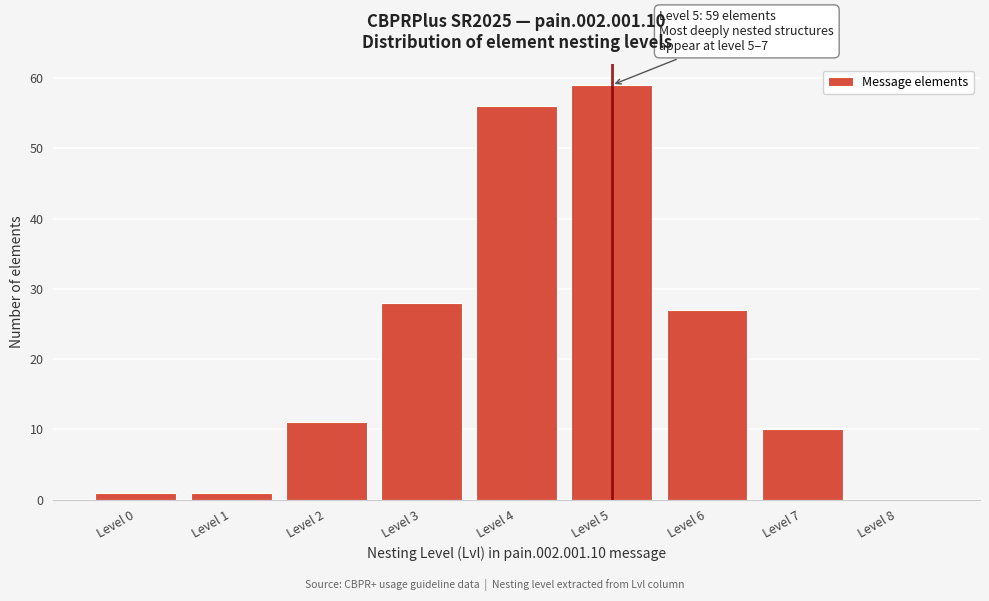

Which range on the x-axis has the tallest bar?

4.5 to 5.5